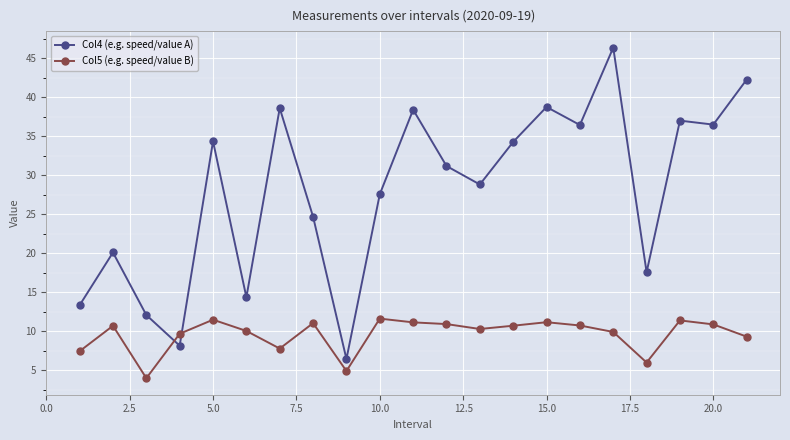

After their last crossing, which series has the higher values: Col5 (e.g. speed/value B) or Col4 (e.g. speed/value A)?

Col4 (e.g. speed/value A)